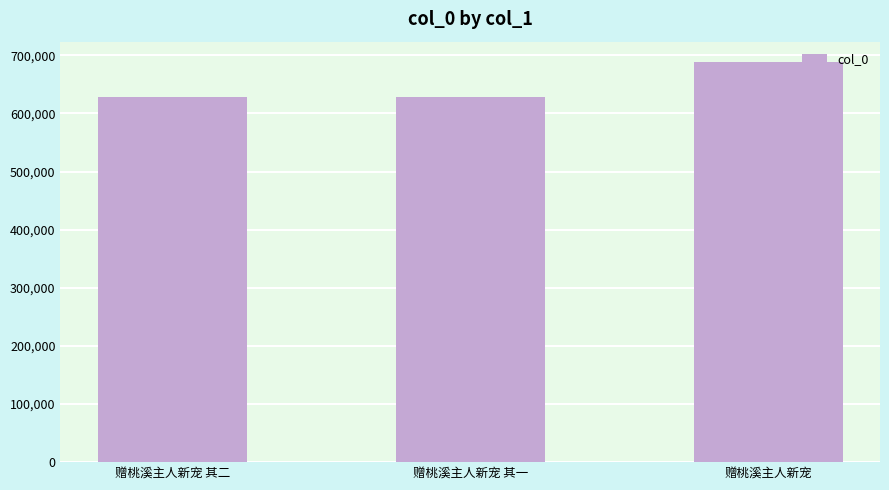

What is the sum of the values at 赠桃溪主人新宠 其一 and 赠桃溪主人新宠?

1317574